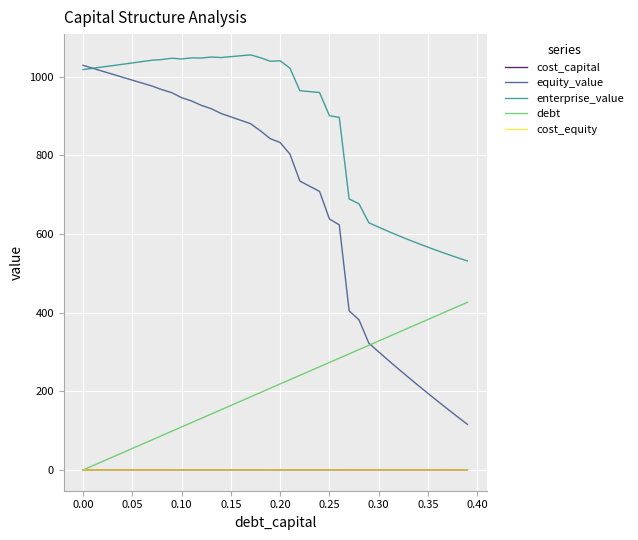

What is the maximum value shown in the chart?

1056.0